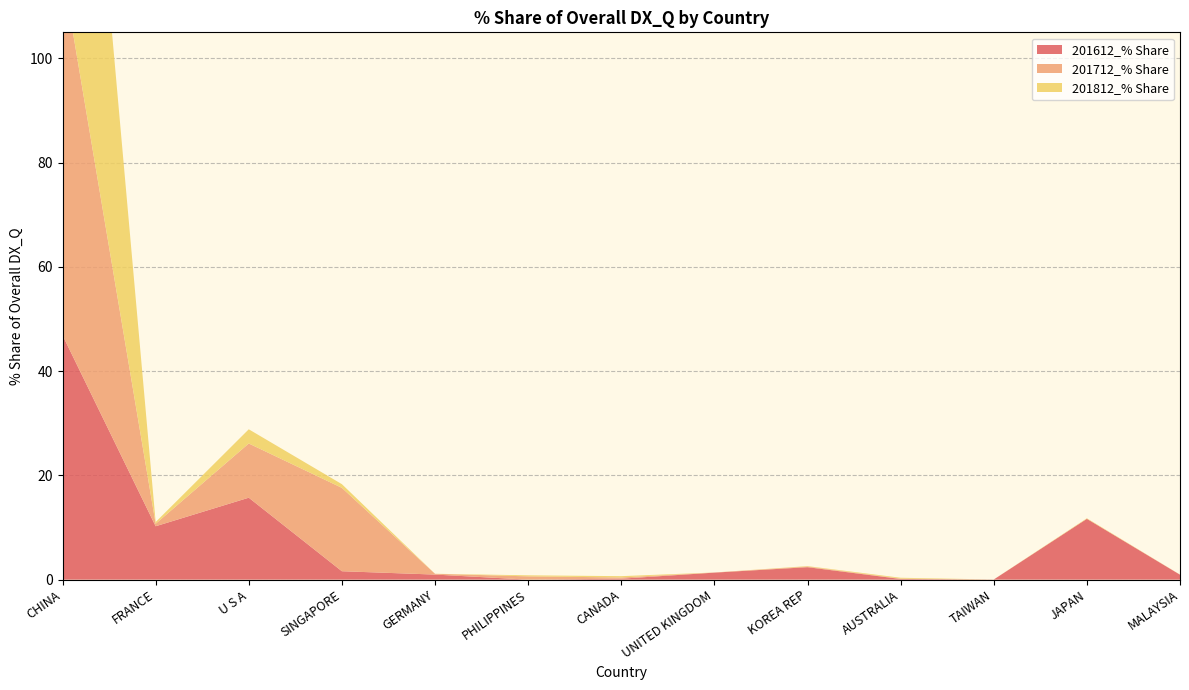

Reading left to right, transcribe all the data shown in this chart.

201612_% Share: CHINA=46.9	FRANCE=10.2	U S A=15.7	SINGAPORE=1.6	GERMANY=1.0	PHILIPPINES=0.0	CANADA=0.2	UNITED KINGDOM=1.3	KOREA REP=2.4	AUSTRALIA=0.1	TAIWAN=0.0	JAPAN=11.7	MALAYSIA=0.9
201712_% Share: CHINA=69.9	FRANCE=0.5	U S A=10.4	SINGAPORE=16.0	GERMANY=0.1	PHILIPPINES=0.6	CANADA=0.2	UNITED KINGDOM=0.0	KOREA REP=0.1	AUSTRALIA=0.1	TAIWAN=0.0	JAPAN=0.0	MALAYSIA=0.0
201812_% Share: CHINA=94.5	FRANCE=0.3	U S A=2.7	SINGAPORE=0.7	GERMANY=0.0	PHILIPPINES=0.2	CANADA=0.2	UNITED KINGDOM=0.0	KOREA REP=0.1	AUSTRALIA=0.2	TAIWAN=0.0	JAPAN=0.1	MALAYSIA=0.0